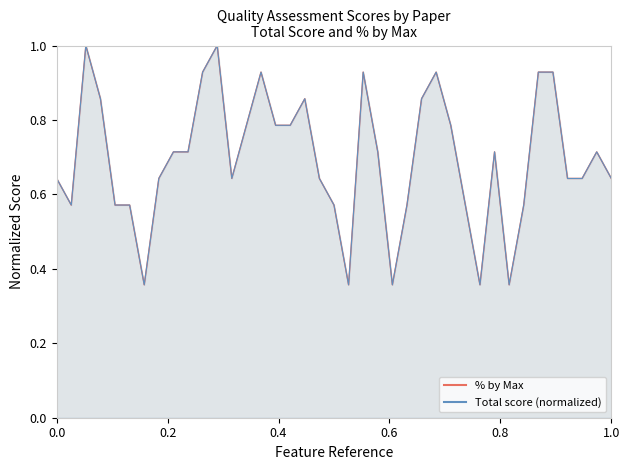

List the series in order of their peak value, lowest first.

% by Max line, Total score line